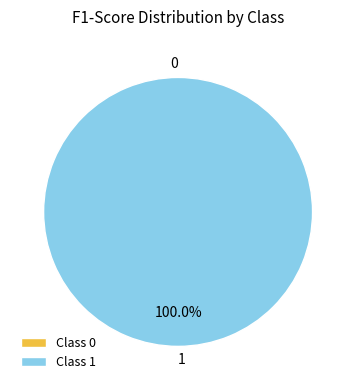

Is the sum of 0 and 1 greater than half?

Yes